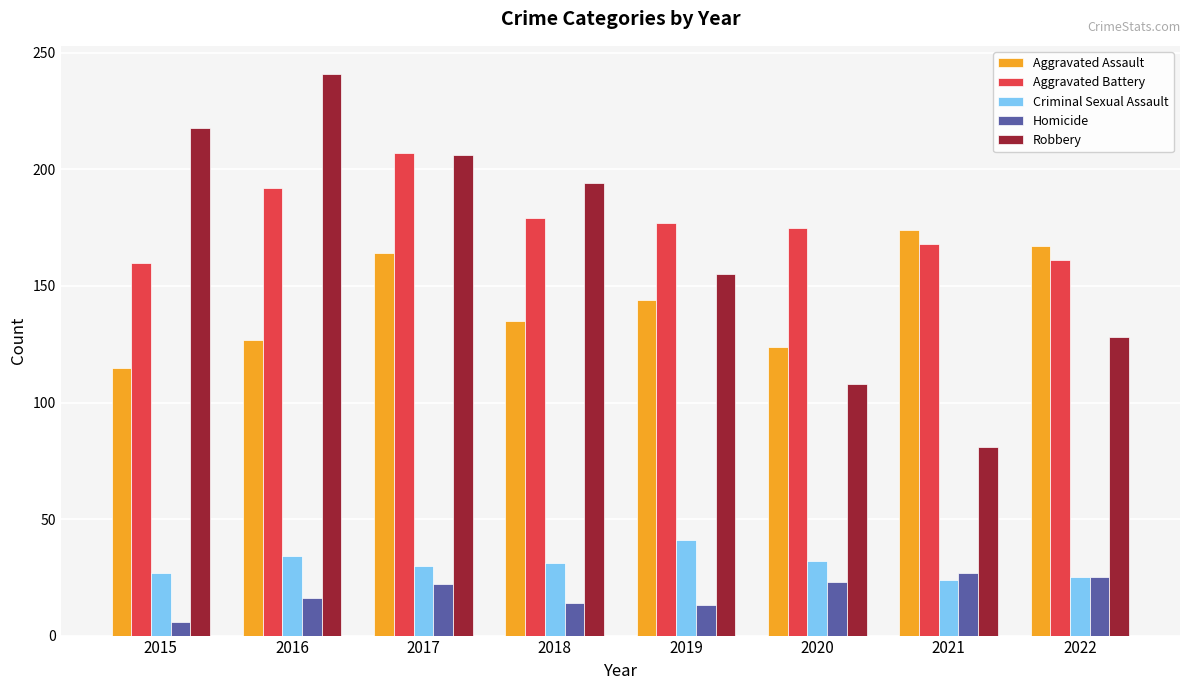

Between 2016 and 2020, which series saw the biggest shift?

Robbery